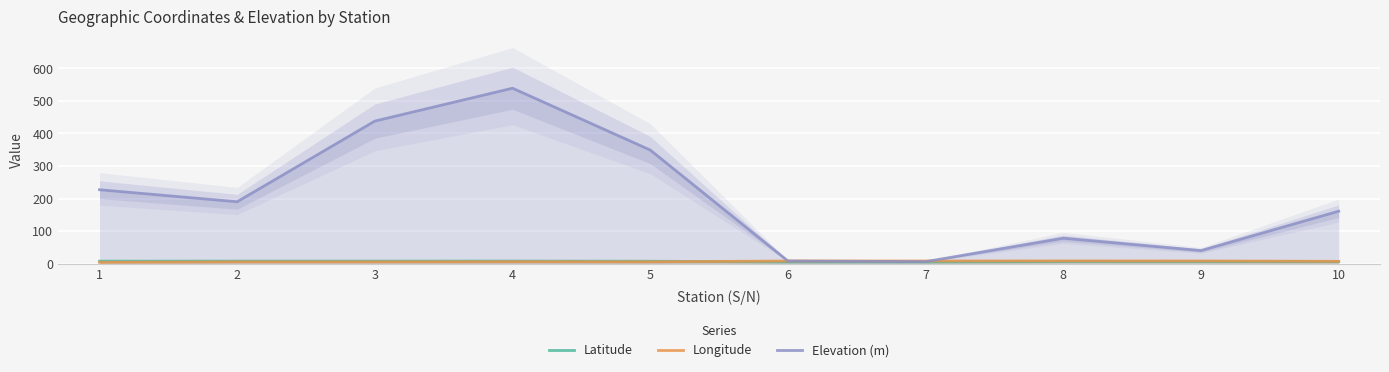

Is it true that Longitude equals 6.9 at 10?

True